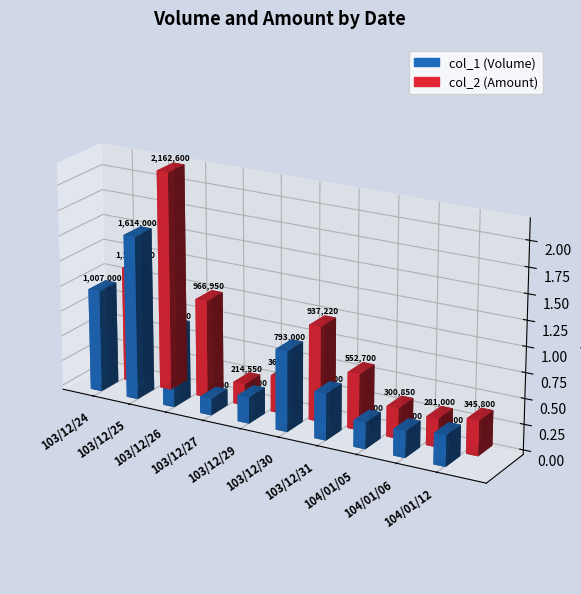

What is the approximate value of col_1 (Volume) at 103/12/29?

260000